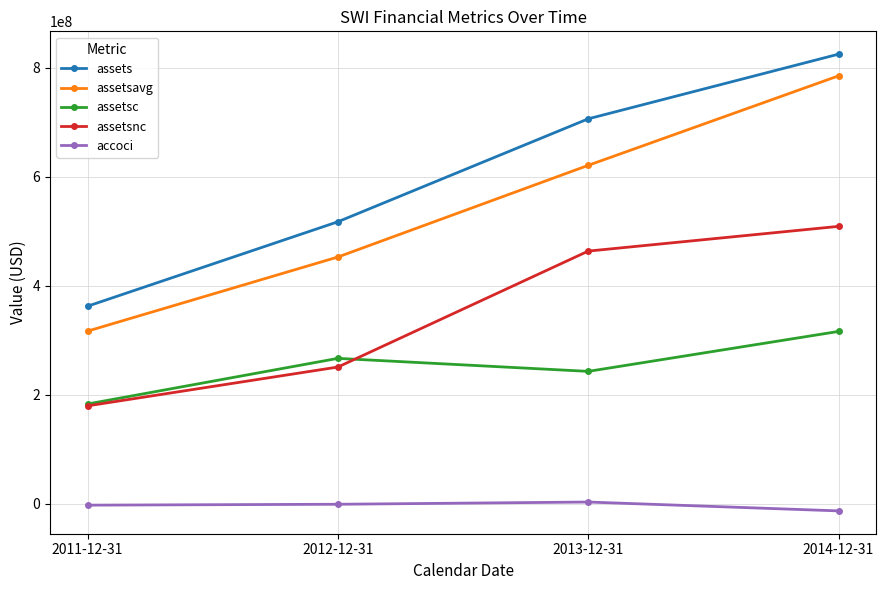

What is the label of the 4th point from the right?

2011-12-31